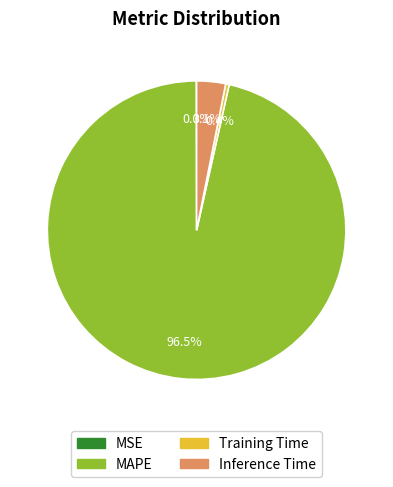

To the nearest percent, what is the difference between the largest and smallest slice percentages?

96%